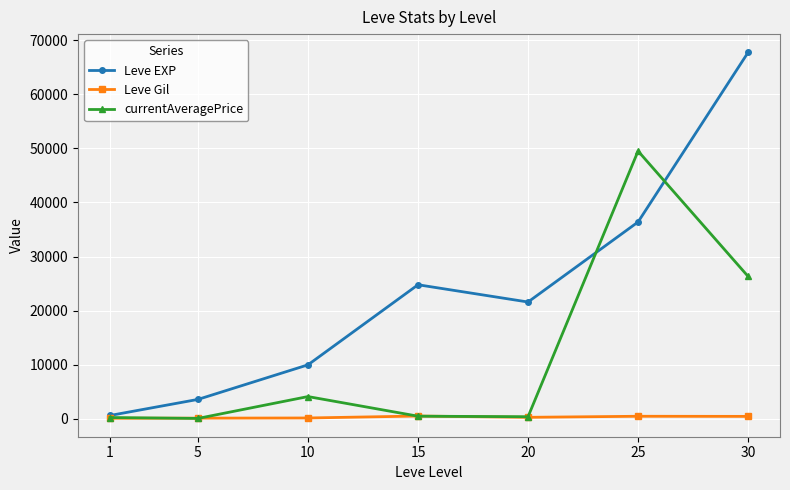

The value of currentAveragePrice at 25 is 11724.4. True or false?

False